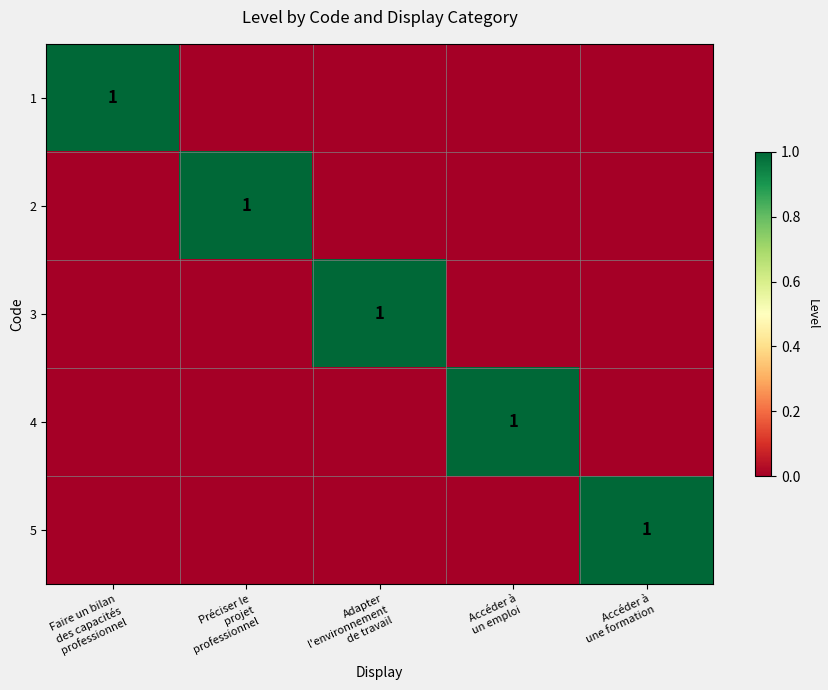

What is the sum of all 5 values?

1